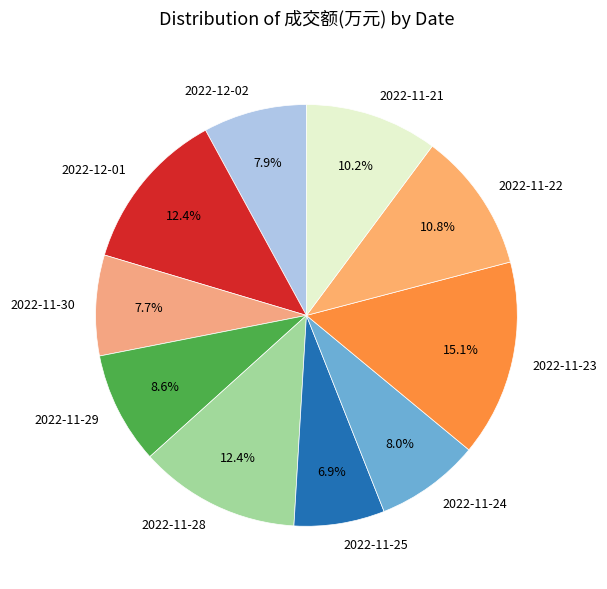

What is the smallest slice in the pie chart?

2022-11-25